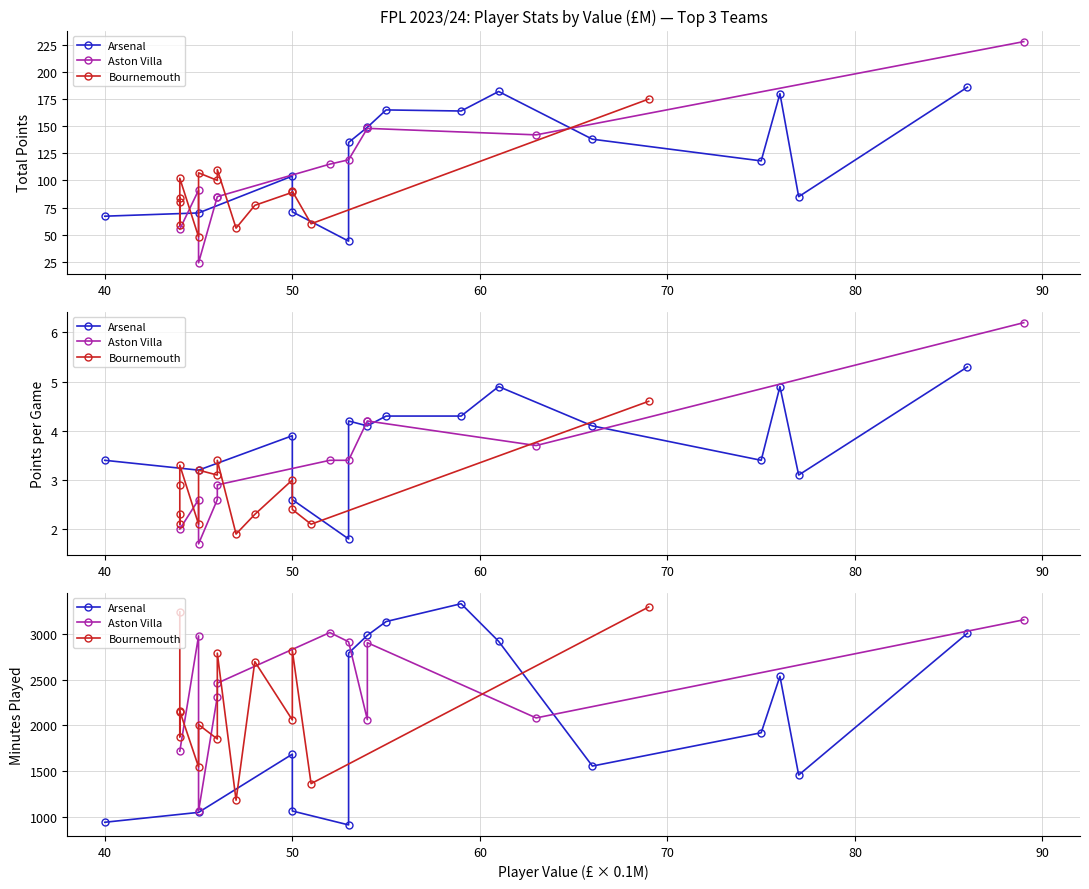

True or false: Arsenal and Bournemouth intersect in this chart.

False